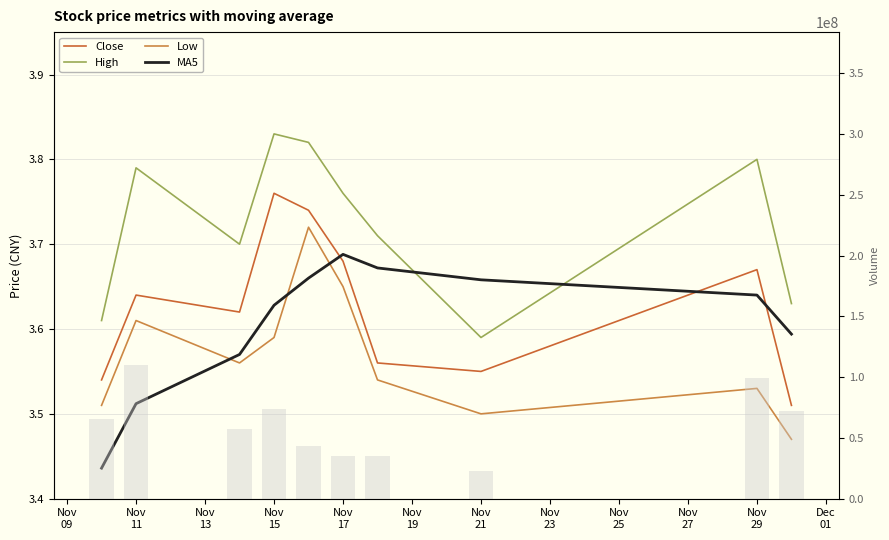

What is the difference between the highest and lowest values at Nov 21?

0.2